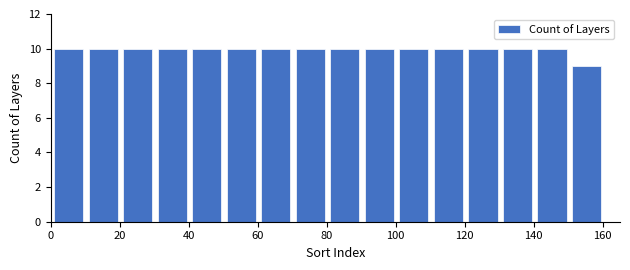

Reading left to right, list every bar in this chart as the range it spans on the x-axis followed by its height. Neither the bar edges nor the heights are printed on the chart, so give them approximately, as read against the axes.

1 to 11: 10
11 to 21: 10
21 to 31: 10
31 to 41: 10
41 to 51: 10
51 to 61: 10
61 to 71: 10
71 to 81: 10
81 to 91: 10
91 to 101: 10
101 to 111: 10
111 to 121: 10
121 to 131: 10
131 to 141: 10
141 to 151: 10
151 to 161: 9